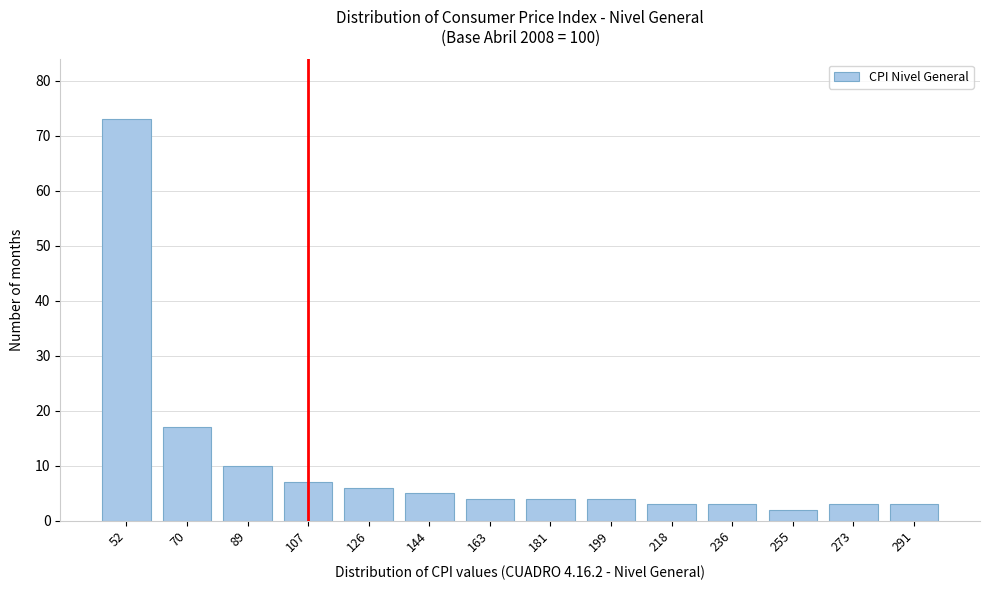

Reading right to left, extract all data points from this chart.

3	3	2	3	3	4	4	4	5	6	7	10	17	73